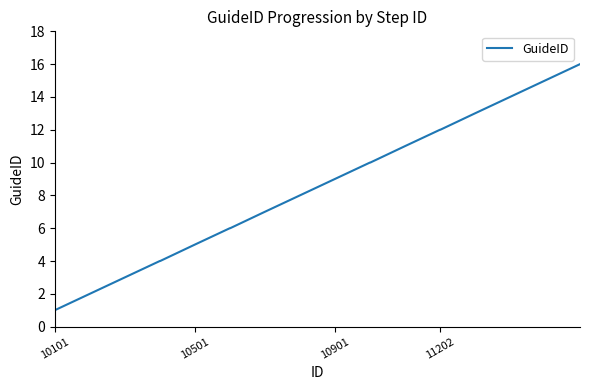

Does the chart display data point markers on the line(s)?

No